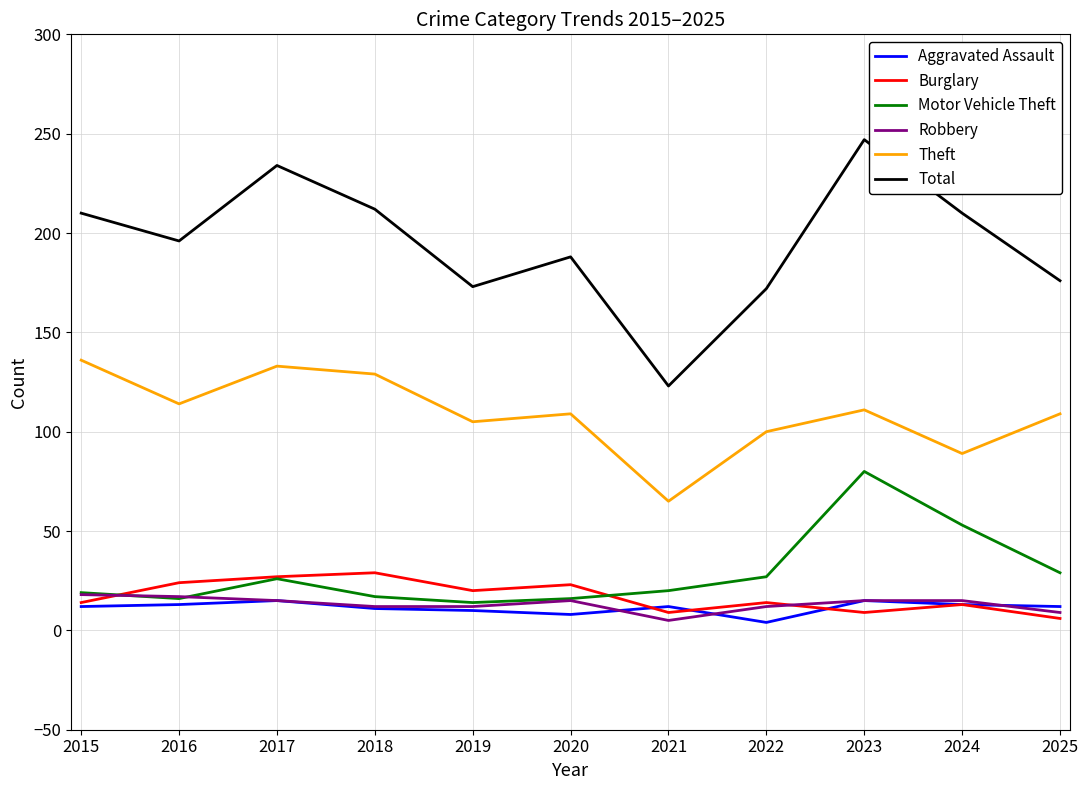

Does the chart have visible grid lines?

Yes